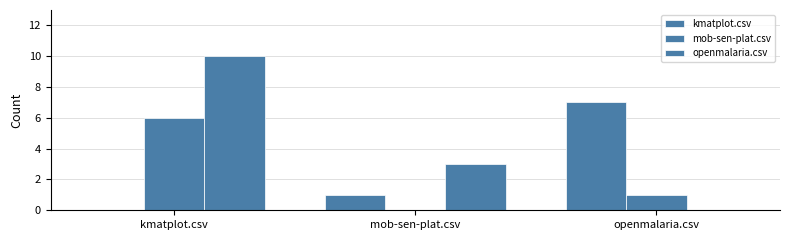

How many positive values does the openmalaria.csv series have?

2